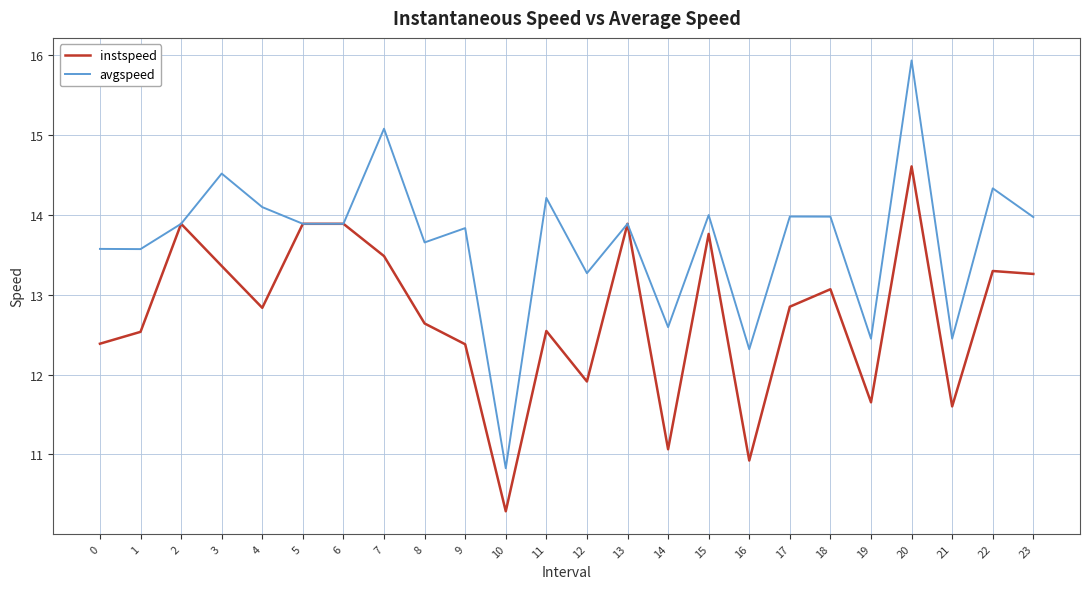

Rank the series at 12 from highest to lowest value.

avgspeed, instspeed